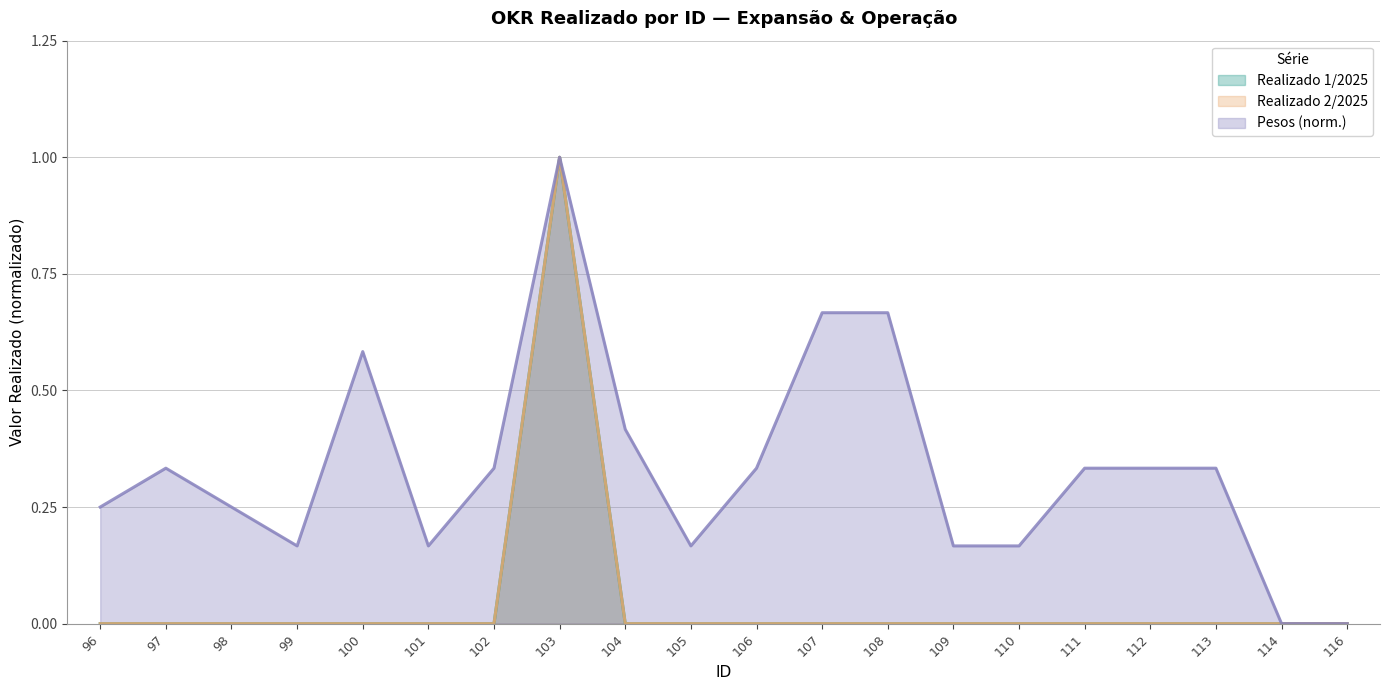

What is the value of the Pesos point at the 15th from the left?

0.2